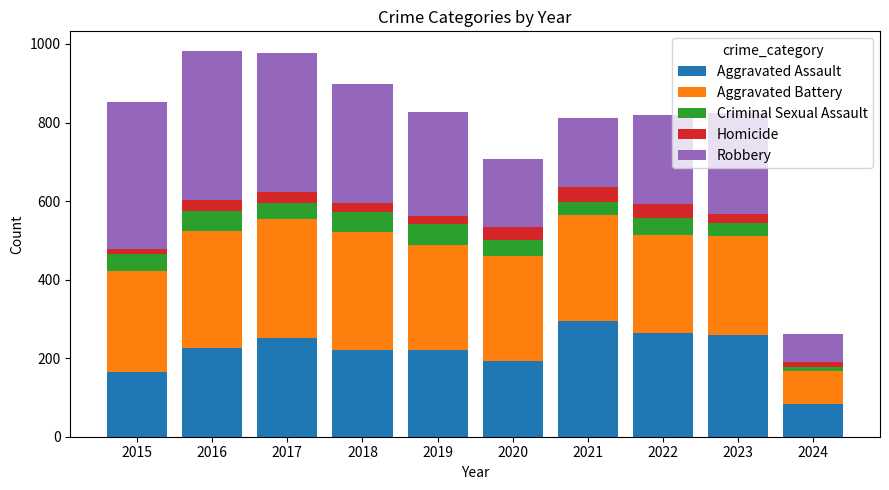

What value does the Aggravated Assault series have at 2024, to the nearest 5?

85